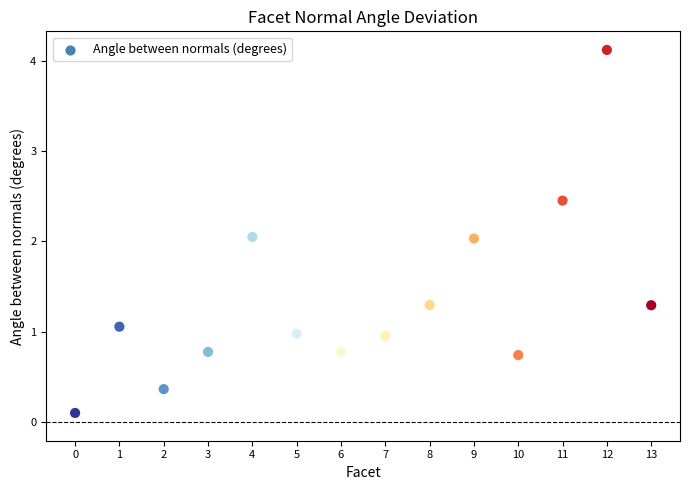

How many data points are displayed?

14